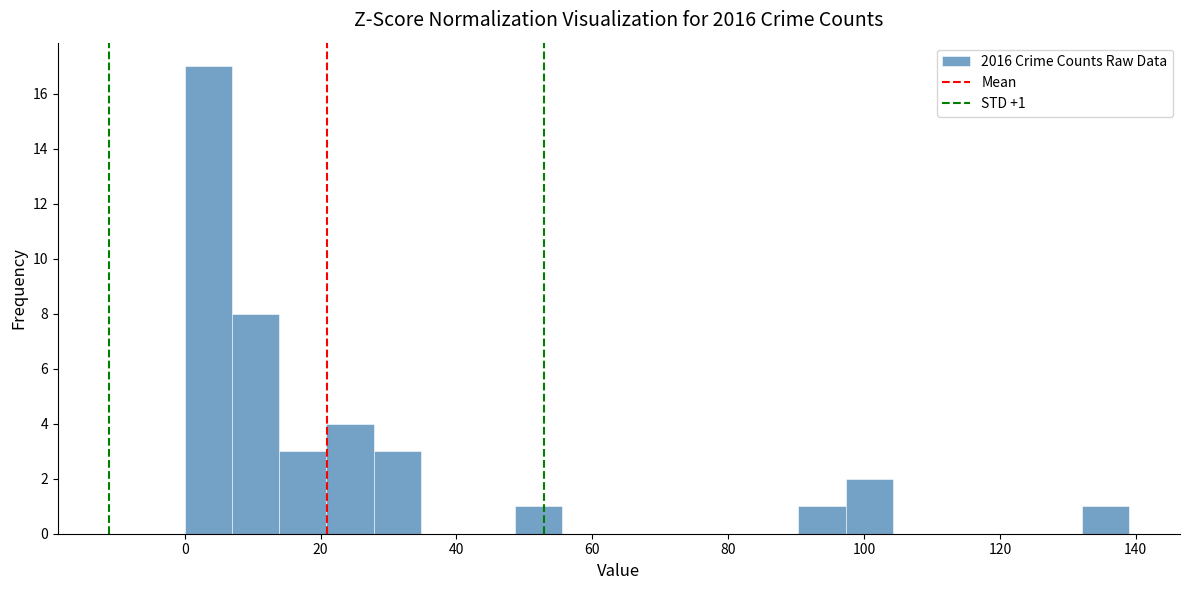

Around what value on the x-axis is the tallest bar? Give the approximate position of its centre, as read against the axis.

4